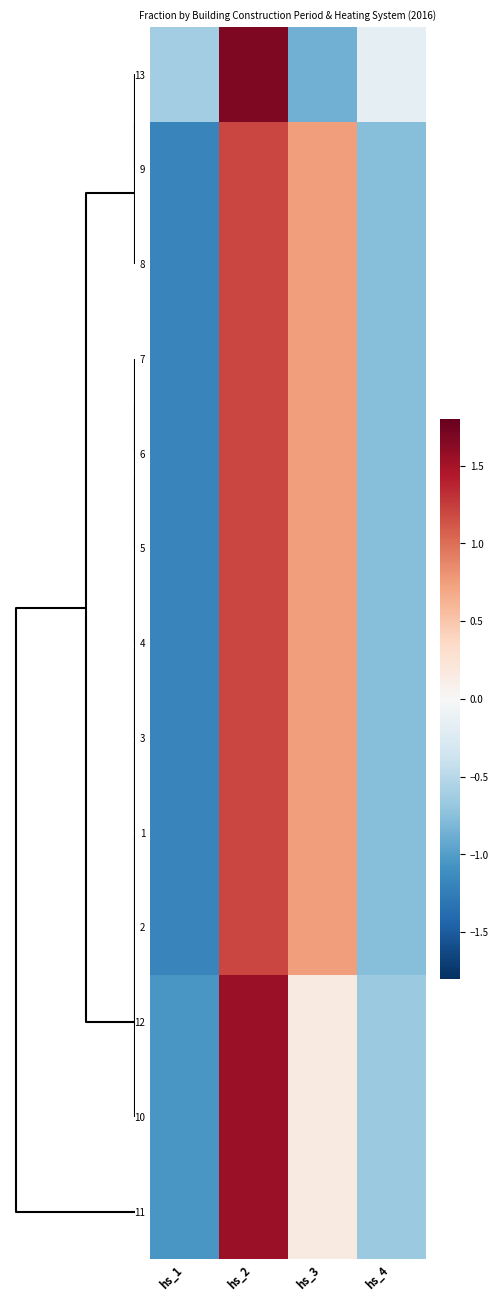

Reading left to right, extract all data points from this chart.

13: hs_1=-0.6	hs_2=1.7	hs_3=-0.9	hs_4=-0.2
9: hs_1=-1.2	hs_2=1.2	hs_3=0.7	hs_4=-0.8
8: hs_1=-1.2	hs_2=1.2	hs_3=0.7	hs_4=-0.8
7: hs_1=-1.2	hs_2=1.2	hs_3=0.7	hs_4=-0.8
6: hs_1=-1.2	hs_2=1.2	hs_3=0.7	hs_4=-0.8
5: hs_1=-1.2	hs_2=1.2	hs_3=0.7	hs_4=-0.8
4: hs_1=-1.2	hs_2=1.2	hs_3=0.7	hs_4=-0.8
3: hs_1=-1.2	hs_2=1.2	hs_3=0.7	hs_4=-0.8
1: hs_1=-1.2	hs_2=1.2	hs_3=0.7	hs_4=-0.8
2: hs_1=-1.2	hs_2=1.2	hs_3=0.7	hs_4=-0.8
12: hs_1=-1.0	hs_2=1.6	hs_3=0.2	hs_4=-0.7
10: hs_1=-1.0	hs_2=1.6	hs_3=0.2	hs_4=-0.7
11: hs_1=-1.0	hs_2=1.6	hs_3=0.2	hs_4=-0.7